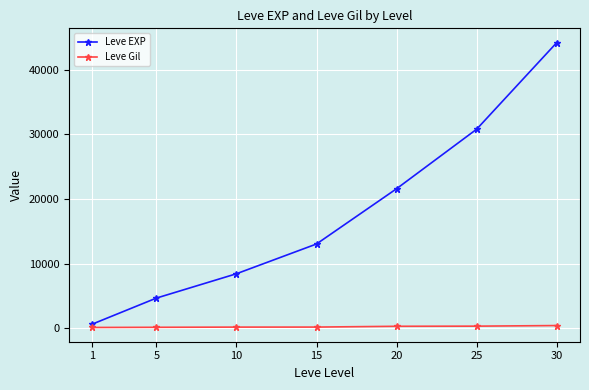

Between 25 and 30, which series saw the biggest shift?

Leve EXP